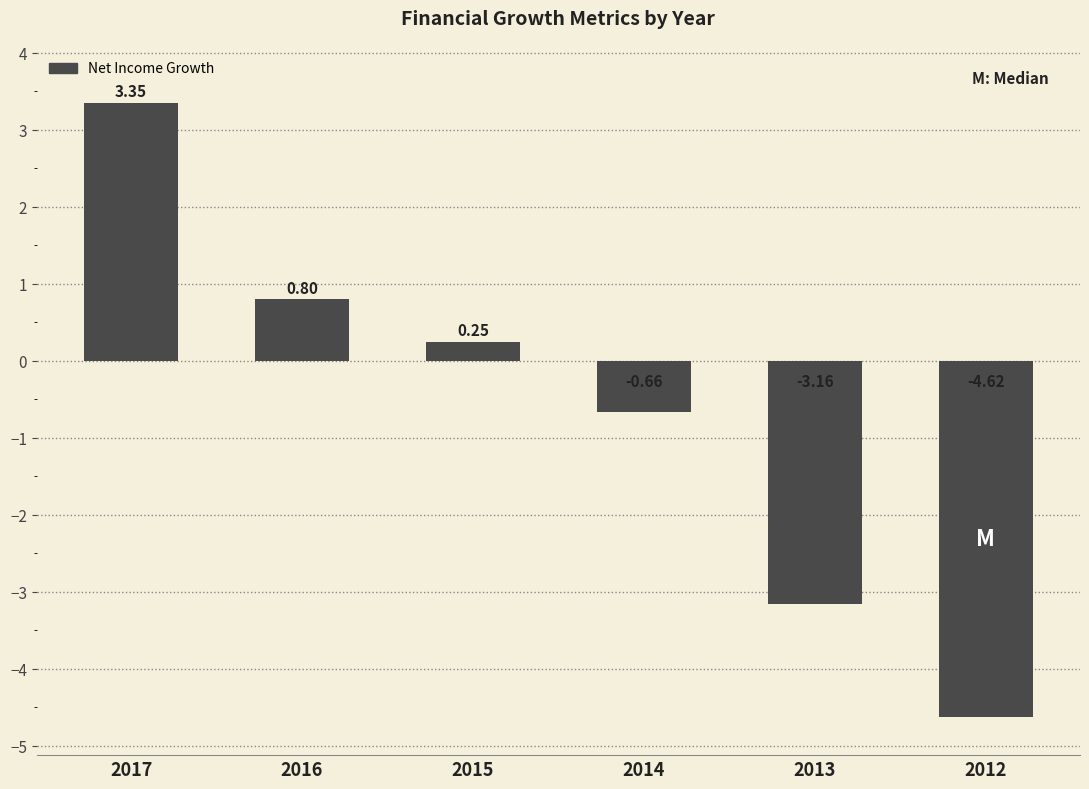

Does the chart contain any negative values?

Yes